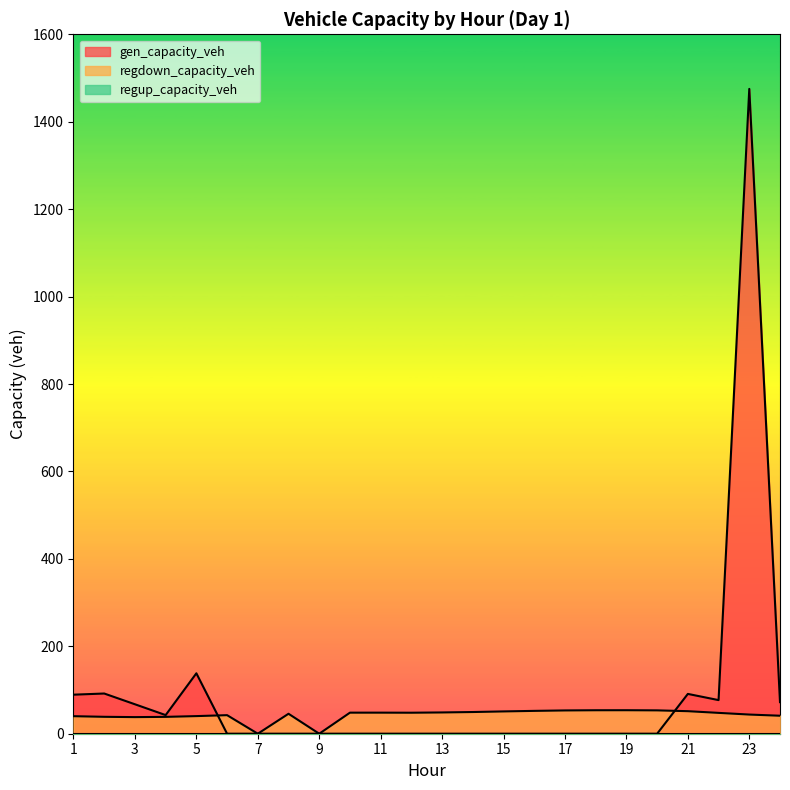

At which category does the chart reach its peak across all series?

23